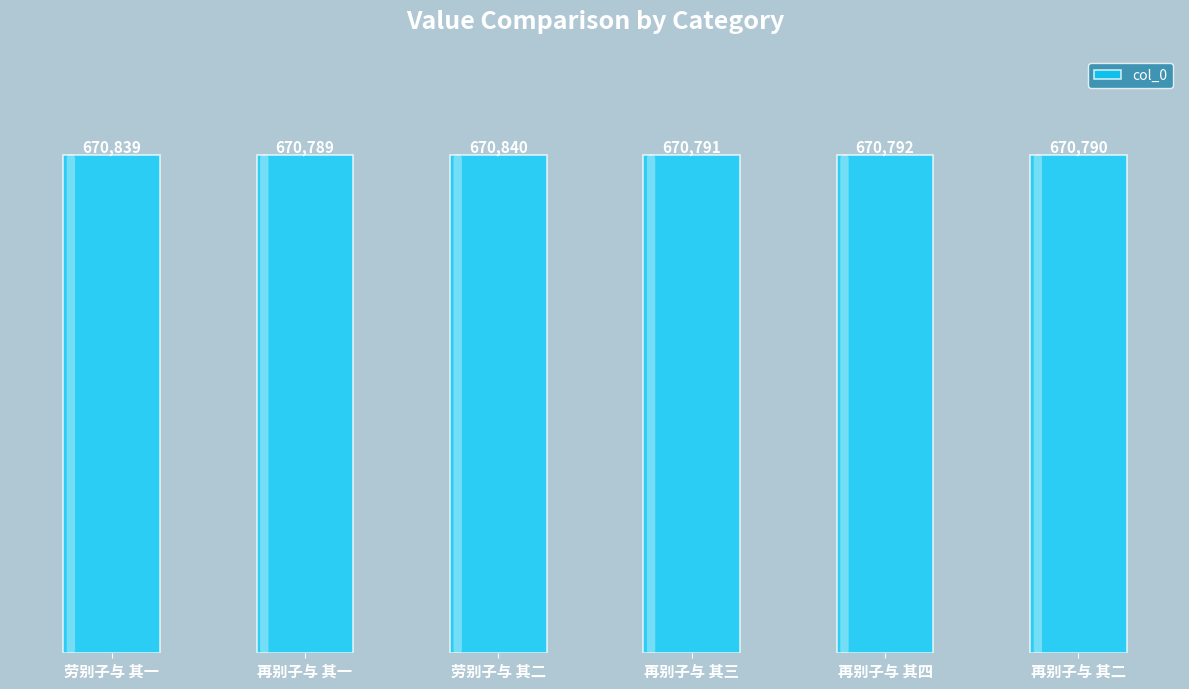

How many distinct data groups are displayed?

1